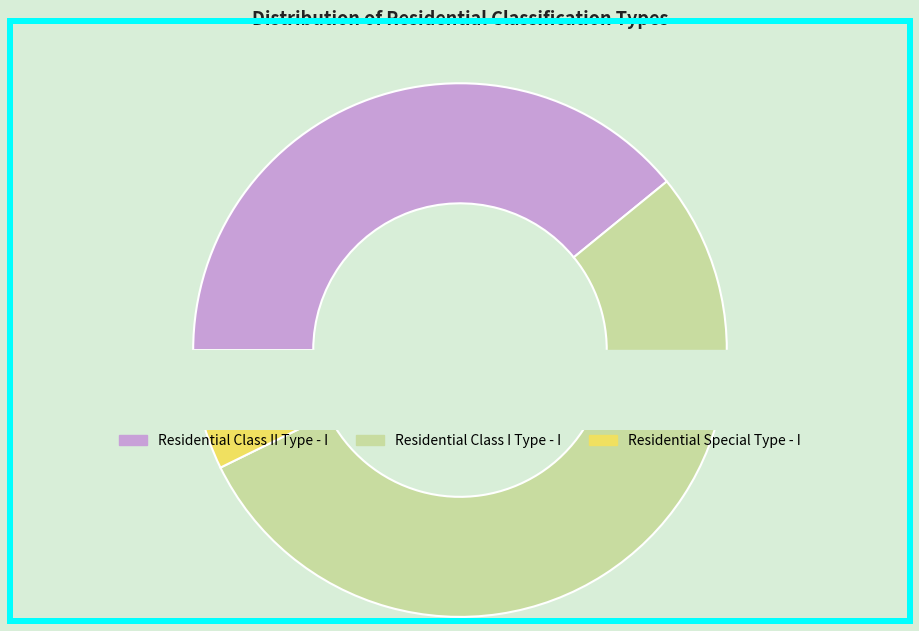

What percentage is the Residential Special Type - I slice, to the nearest percent?

7%